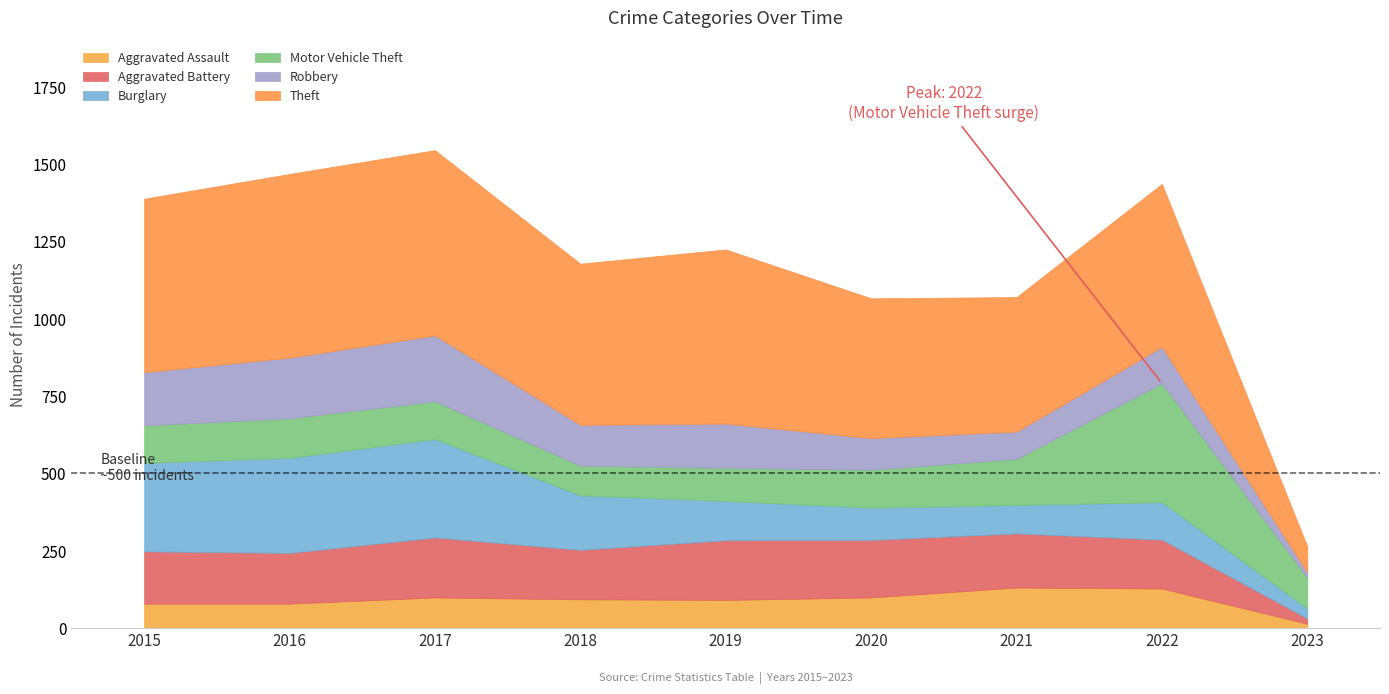

What is the lowest value of the Motor Vehicle Theft series?

96